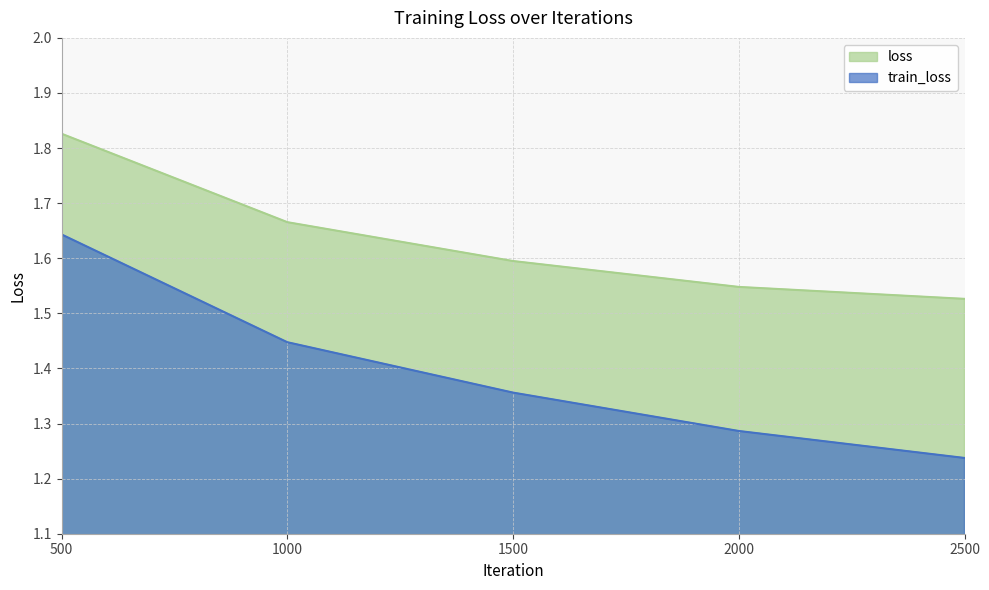

What is the value of the loss point at the 3rd from the left?

1.6